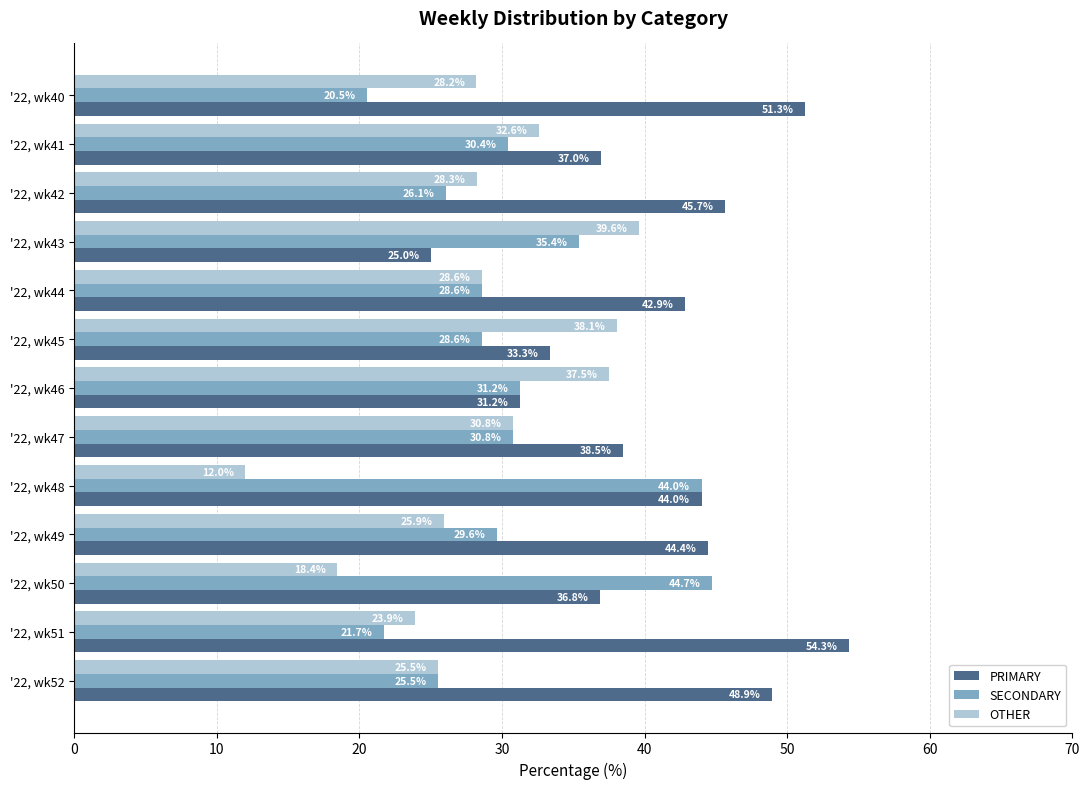

The value of SECONDARY at '22, wk41 is 30.4. True or false?

True